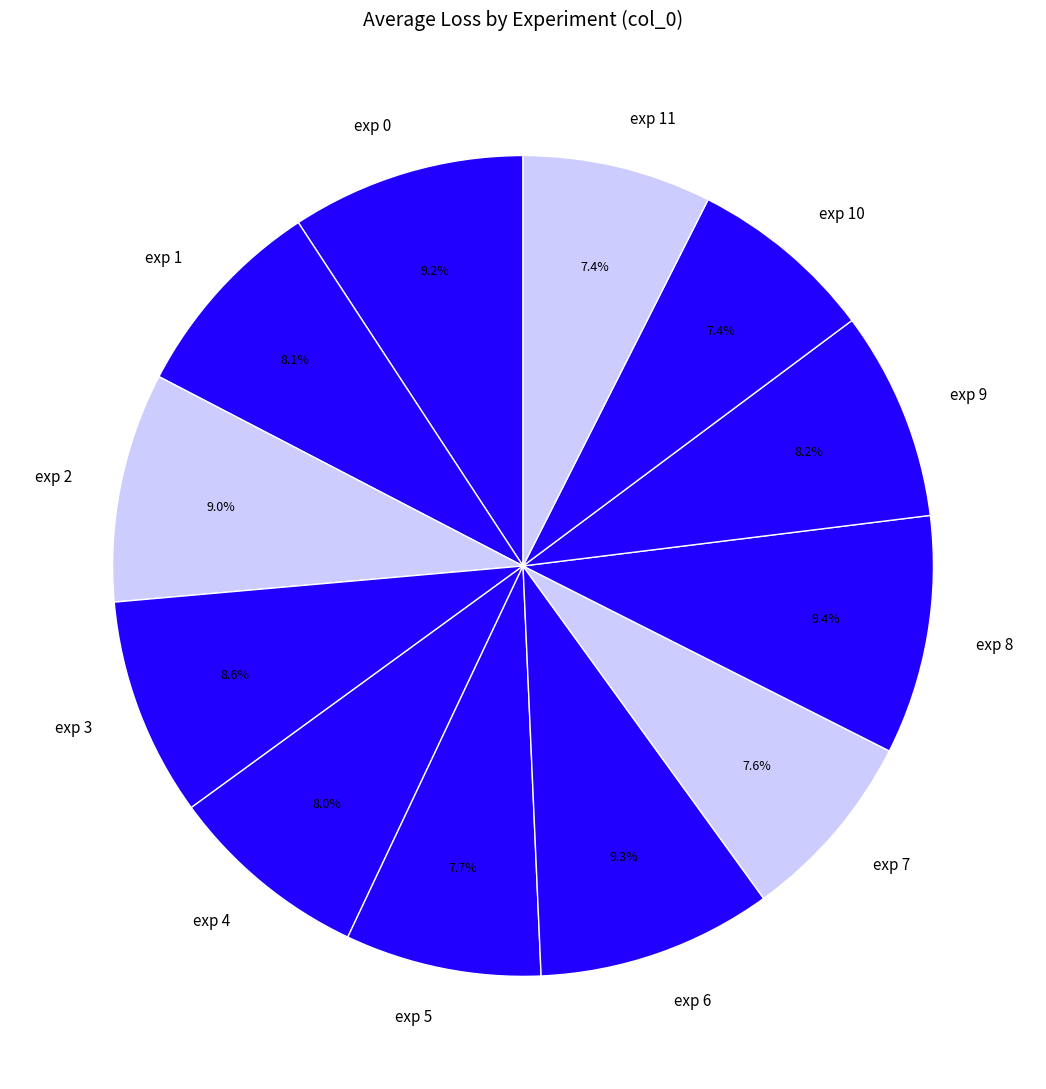

Combined, what portion of the pie is exp 8 and exp 9?

17.6%